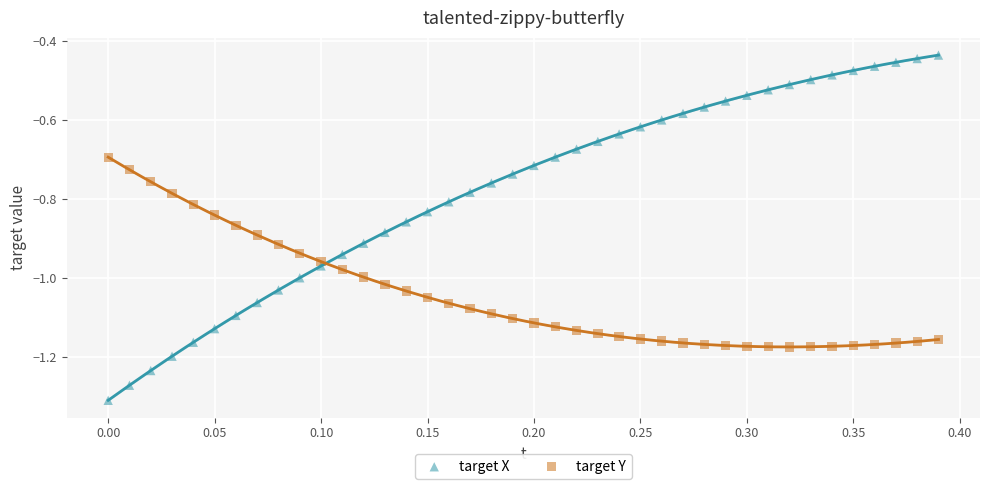

Which series has the largest Y range (max minus min)?

target X